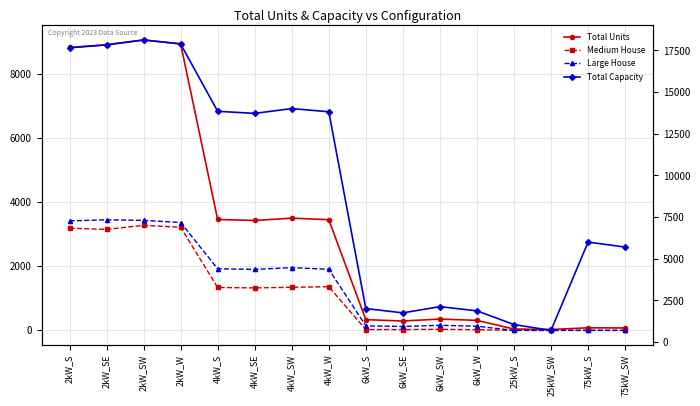

What is the label of the 14th point from the left?

25kW_SW